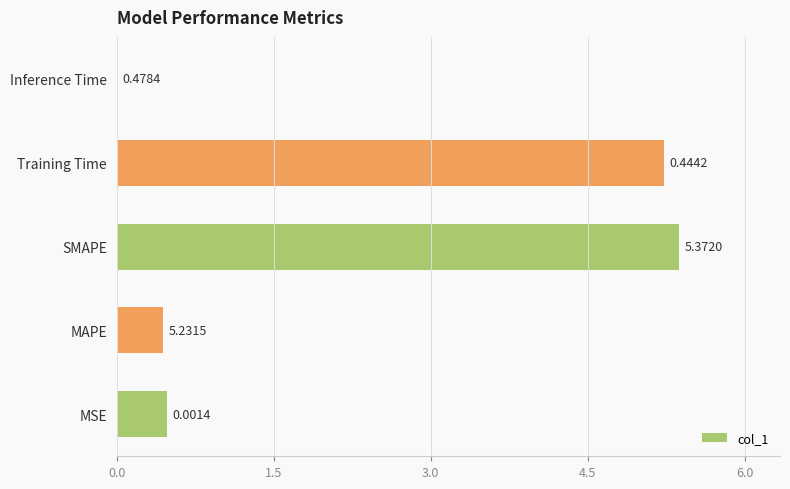

What is the sum of all values?

11.5